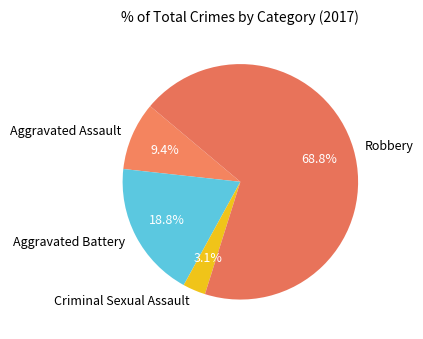

The Aggravated Assault slice represents 1% of the pie. True or false?

False